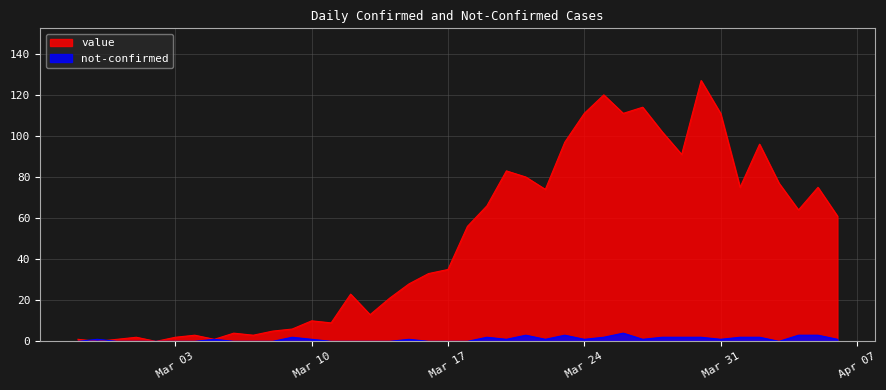

Which series has the widest spread of values?

value